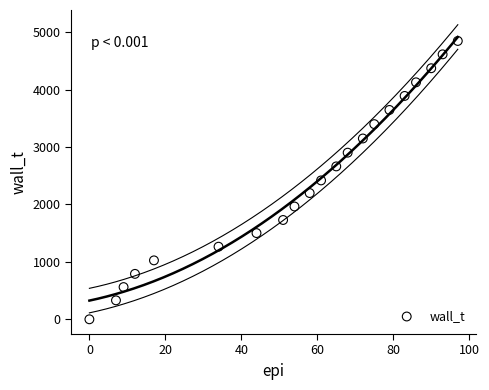

What is the range of X values (max minus min)?

97